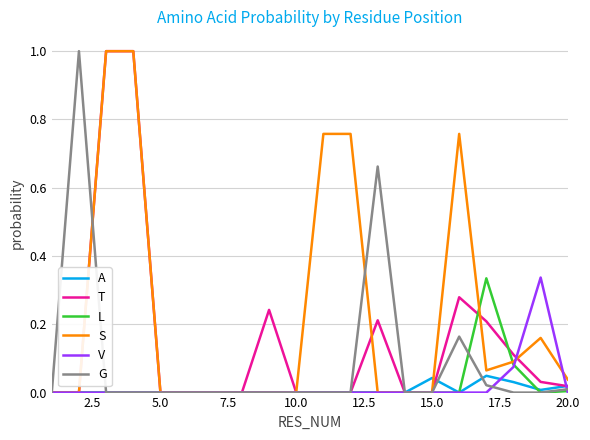

What is the maximum value for G?

1.0